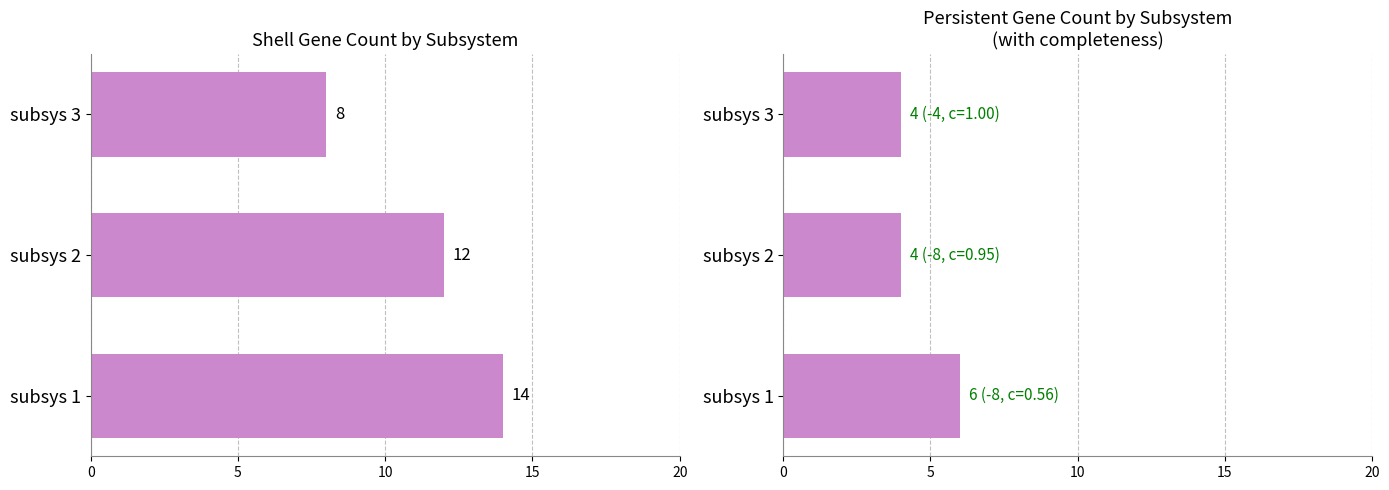

Reading left to right, what are all the values shown in this chart?

shell: 14	12	8
persistent: 6	4	4